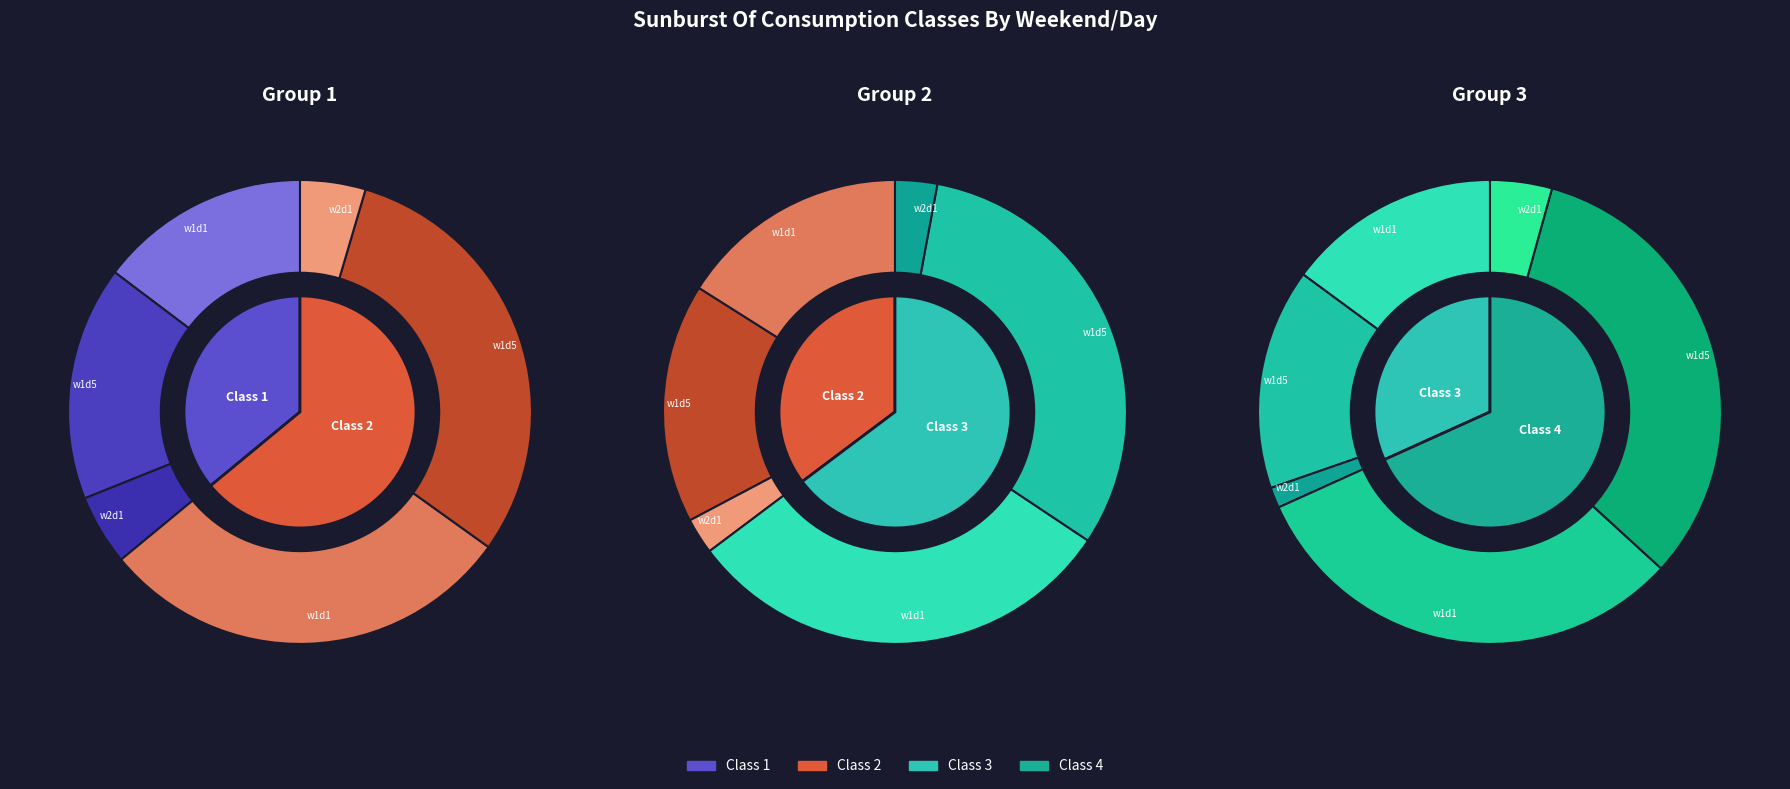

Which category has the smallest portion of the pie?

weekend=2,day=1